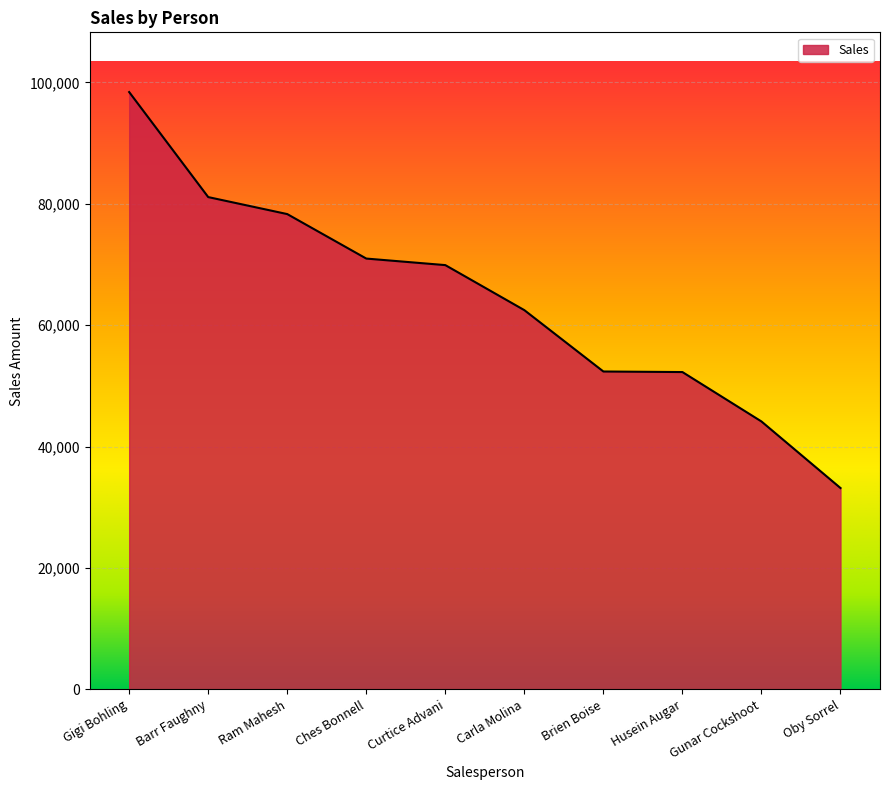

What is the approximate value at Ches Bonnell, to the nearest 10?

70970